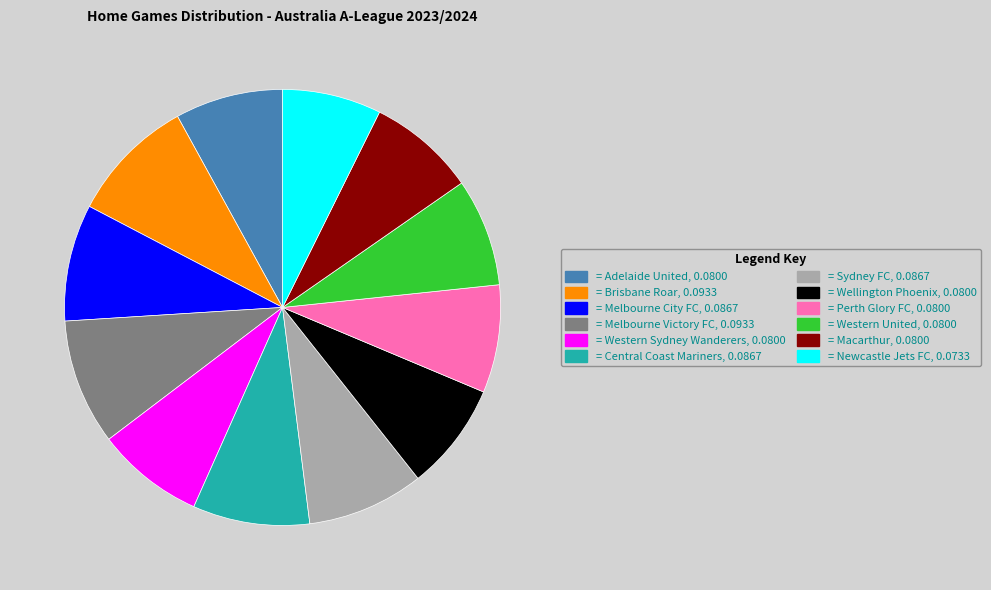

How many segments does this pie chart have?

12